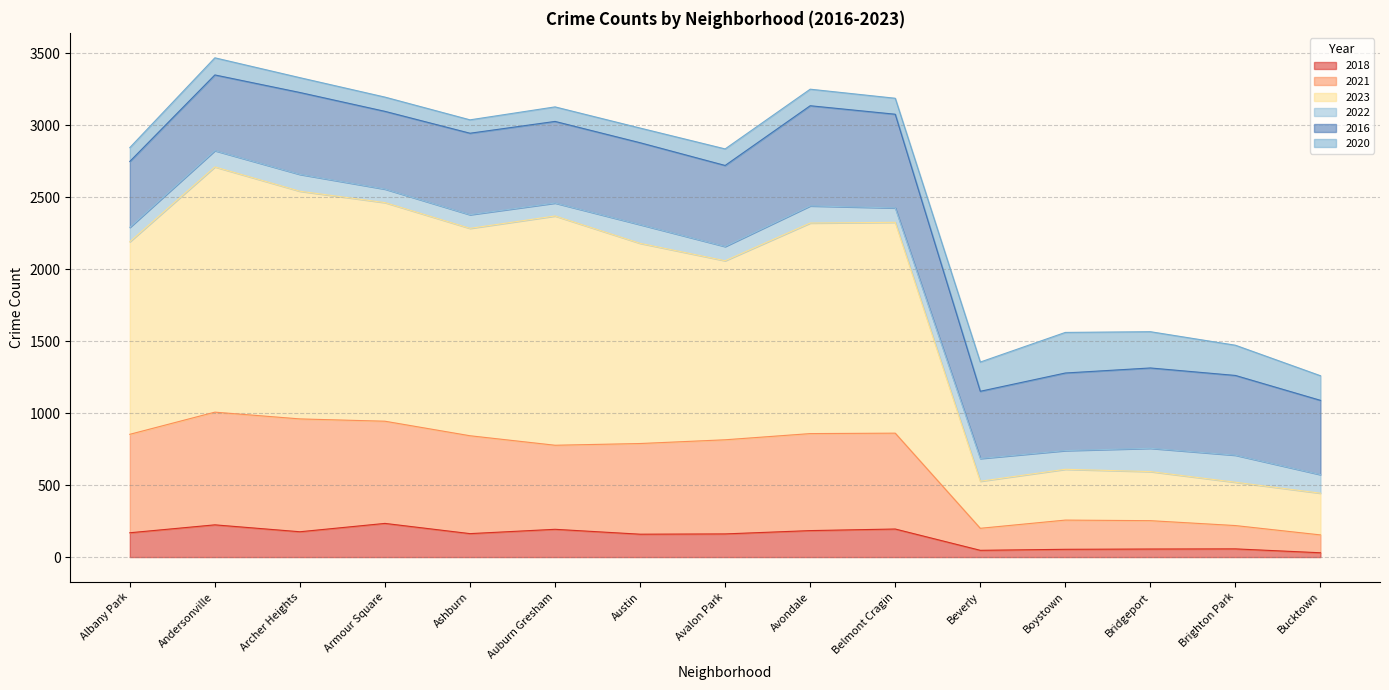

Which category has the lowest value in the 2018 series?

Bucktown